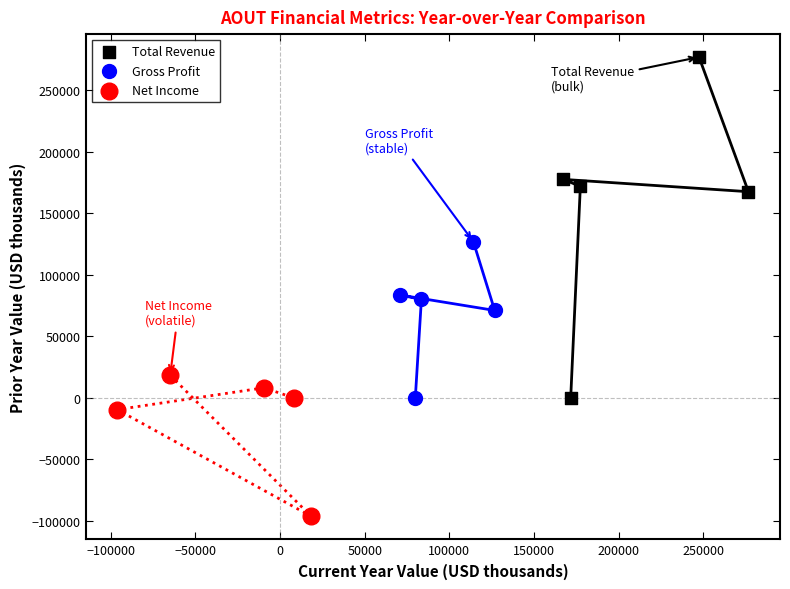

Which series reaches the minimum Y coordinate?

Net Income